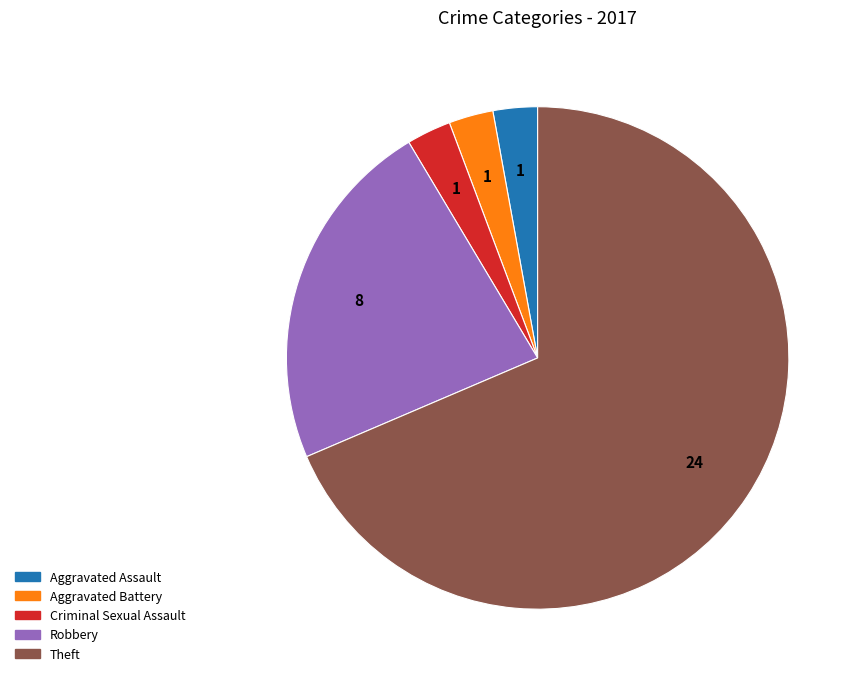

Do Aggravated Battery and Criminal Sexual Assault together represent more than half of the pie?

No